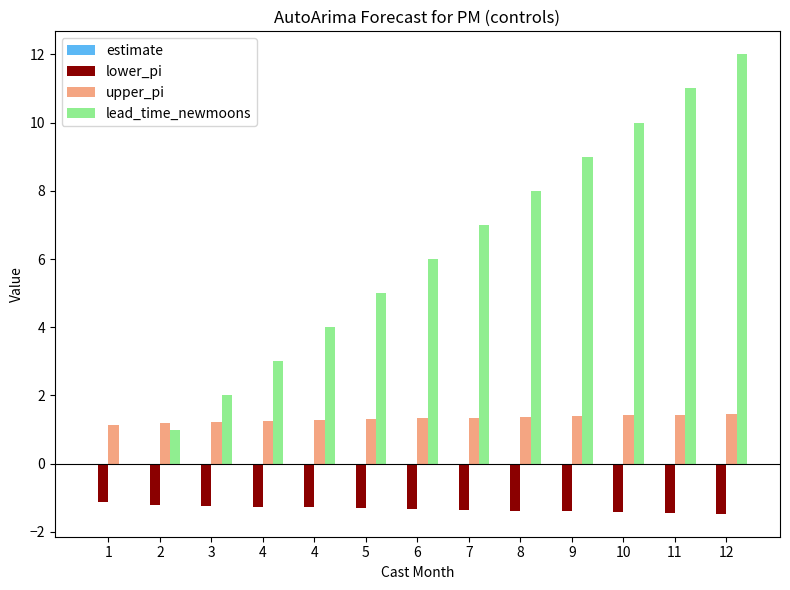

How many groups of bars are there?

13